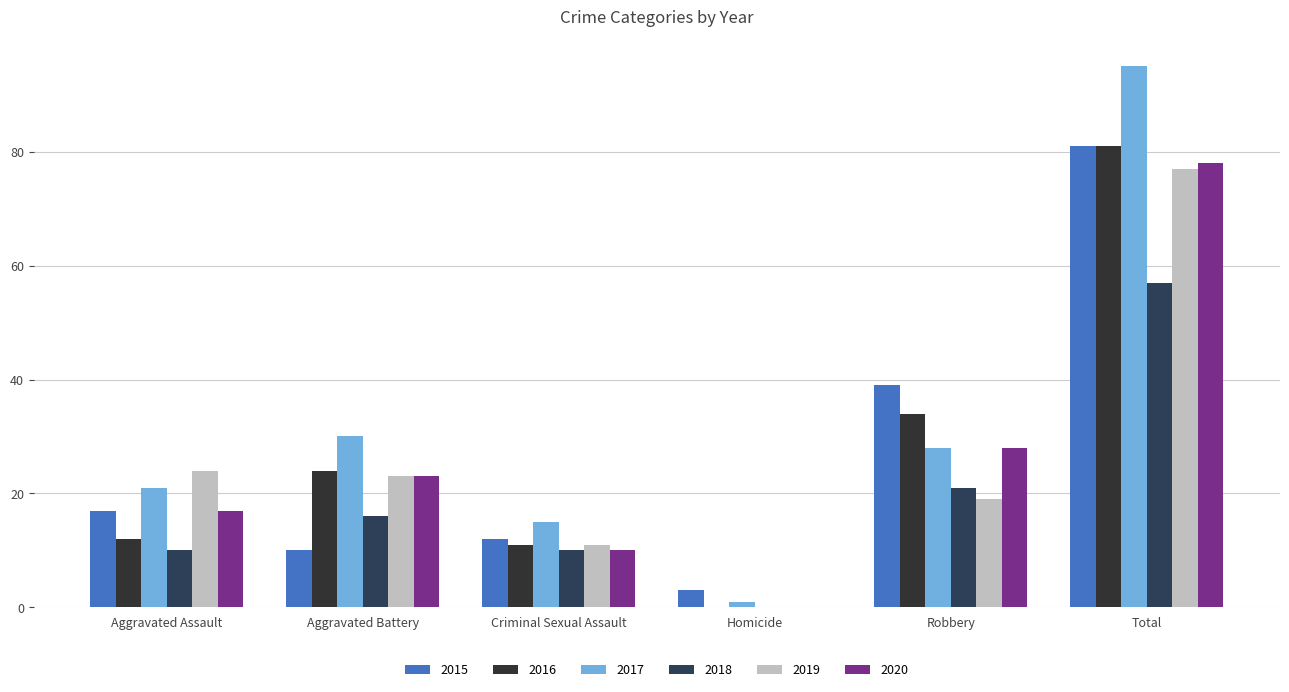

What is the difference between the maximum and minimum values in the 2015 series?

78